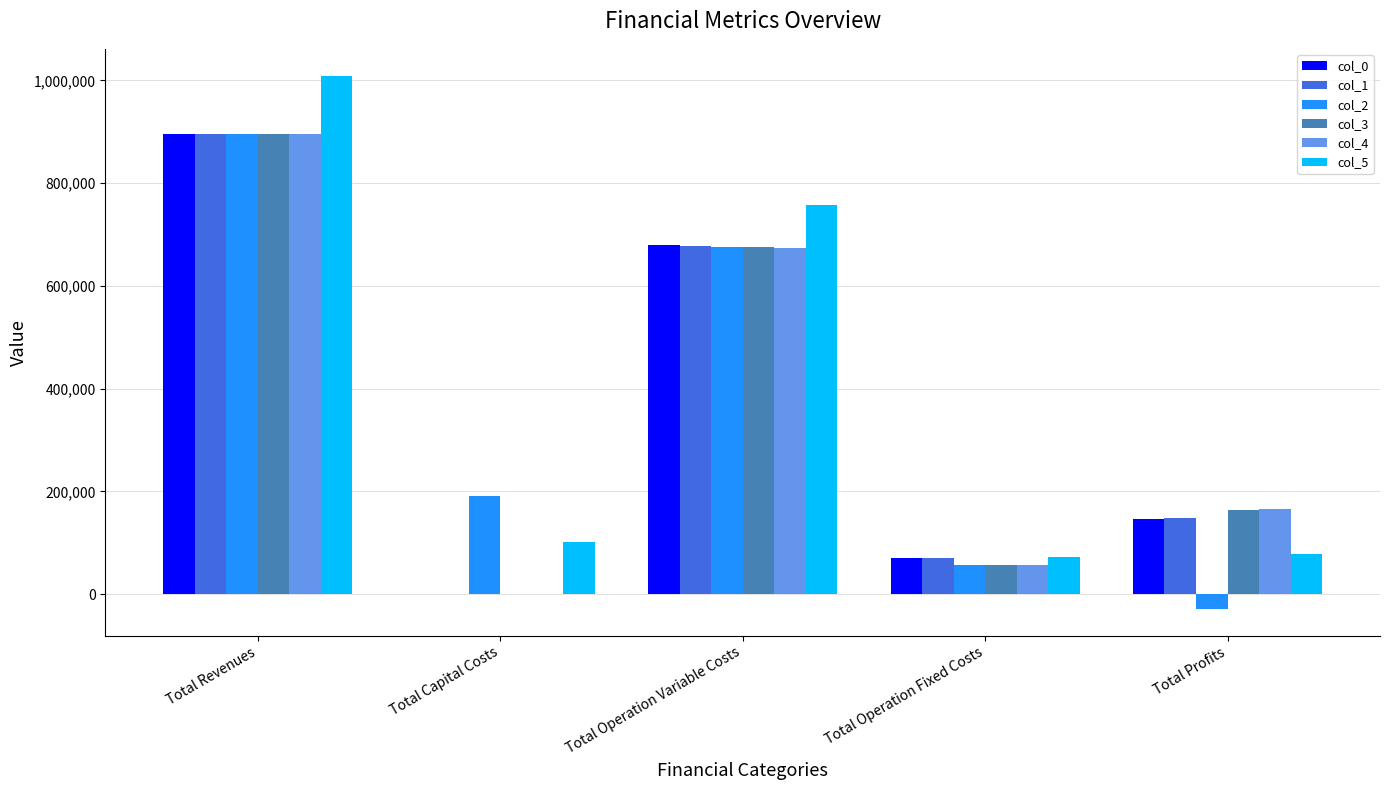

Where does the col_5 series first go above 101504?

Total Revenues